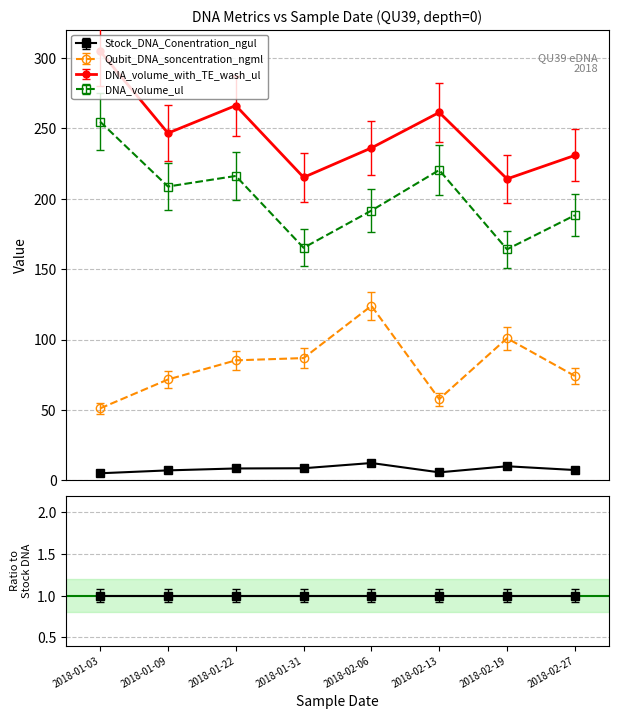

What is the label of the 5th point from the left?

2018-02-06